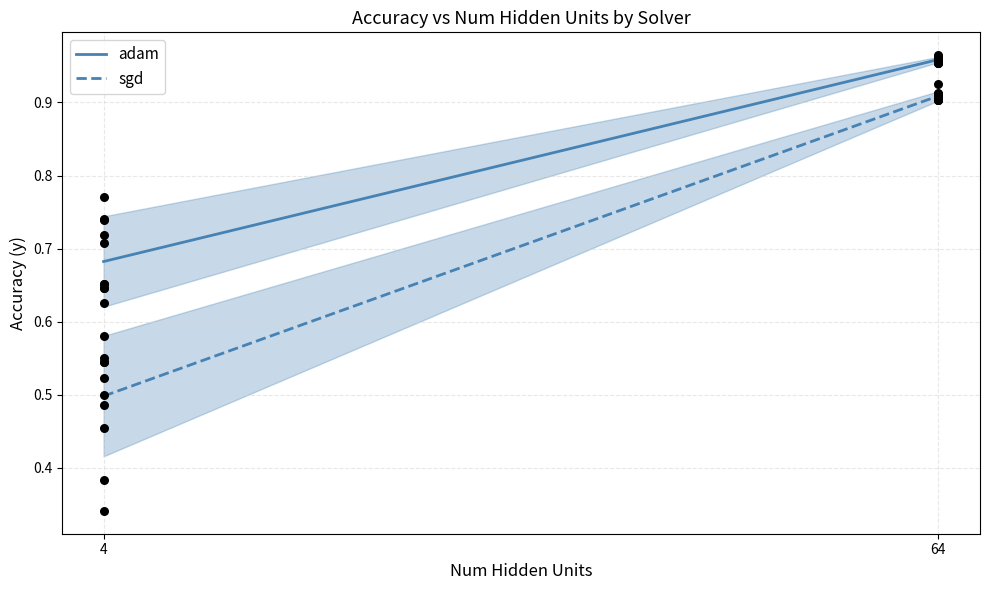

Which series has the largest Y range (max minus min)?

sgd